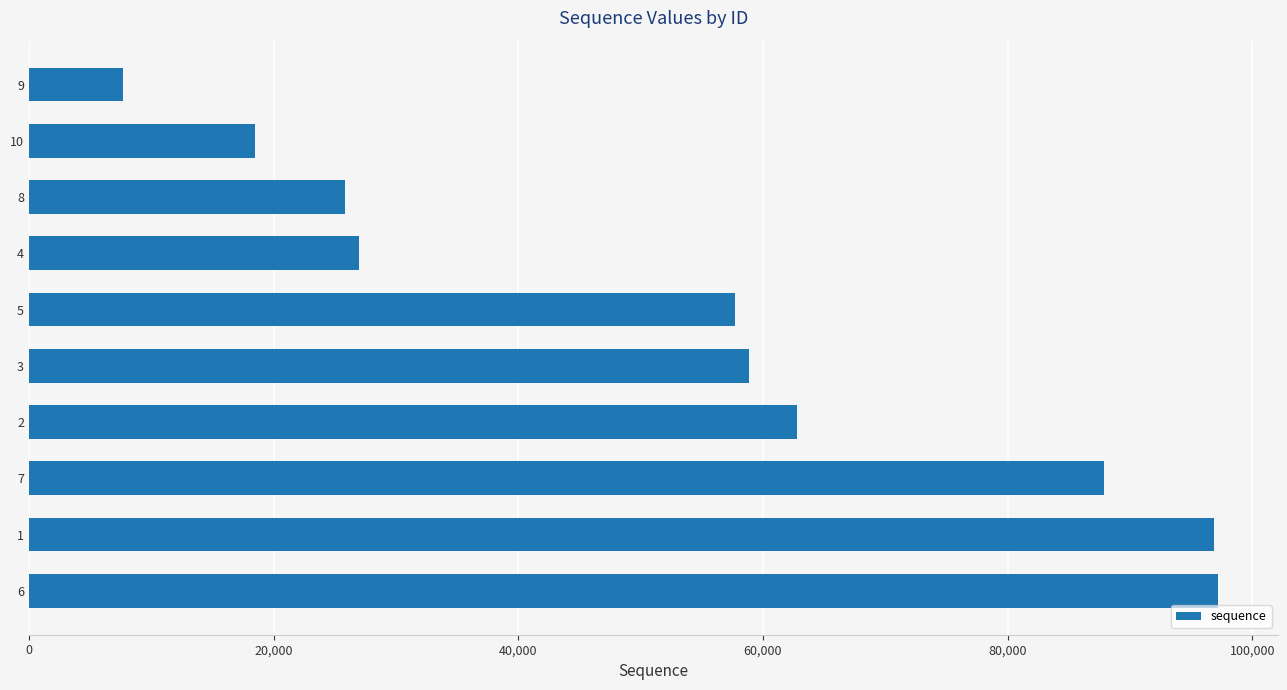

What is the average value?

54029